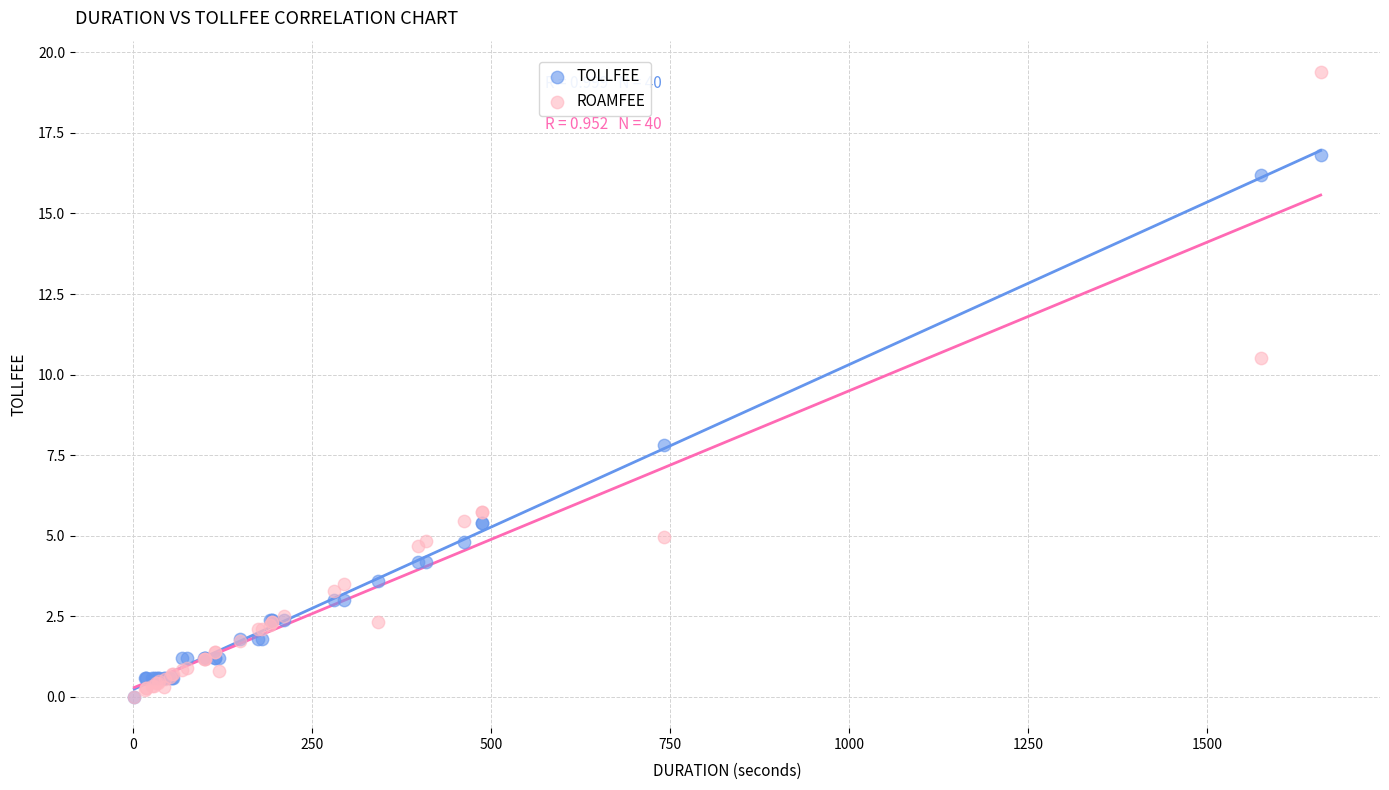

In the ROAMFEE series, what Y value is closest to 9?

10.5